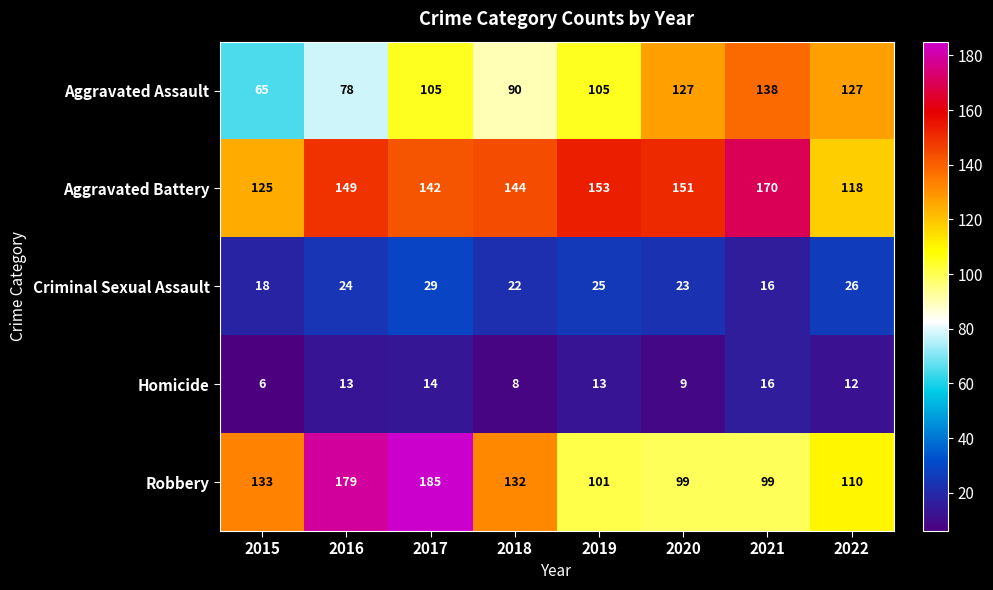

How many values in the Aggravated Assault series are below 105?

3